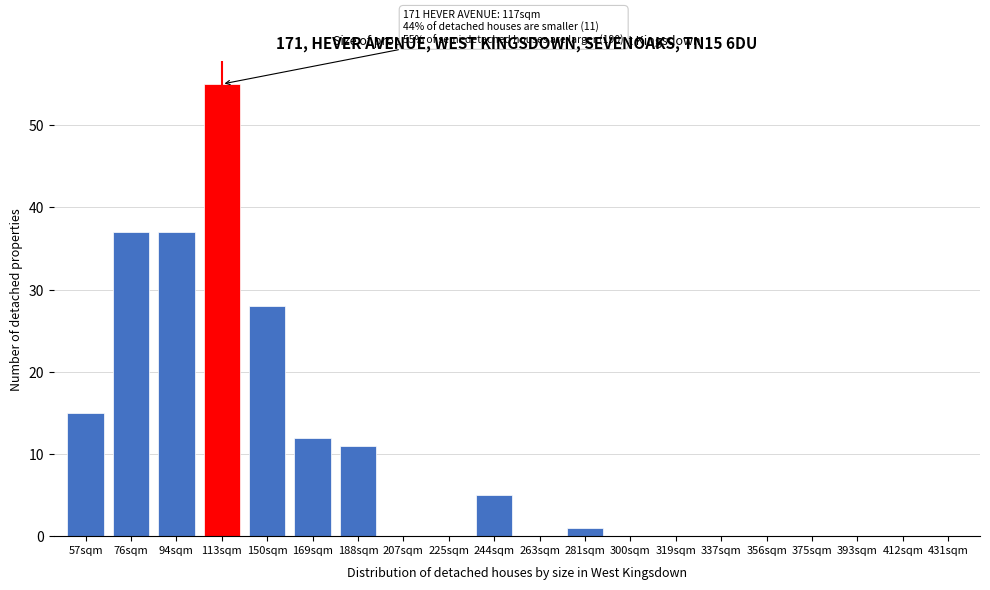

Reading left to right, extract all data points from this chart.

57sqm=15	76sqm=37	94sqm=37	113sqm=55	150sqm=28	169sqm=12	188sqm=11	207sqm=0	225sqm=0	244sqm=5	263sqm=0	281sqm=1	300sqm=0	319sqm=0	337sqm=0	356sqm=0	375sqm=0	393sqm=0	412sqm=0	431sqm=0